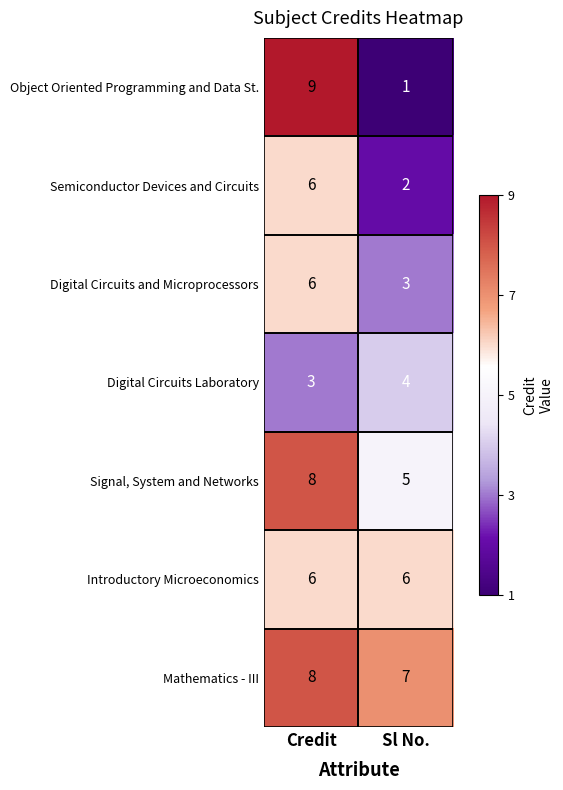

At Sl No., list the series in order from largest to smallest.

Mathematics - III, Introductory Microeconomics, Signal, System and Networks, Digital Circuits Laboratory, Digital Circuits and Microprocessors, Semiconductor Devices and Circuits, Object Oriented Programming and Data St.